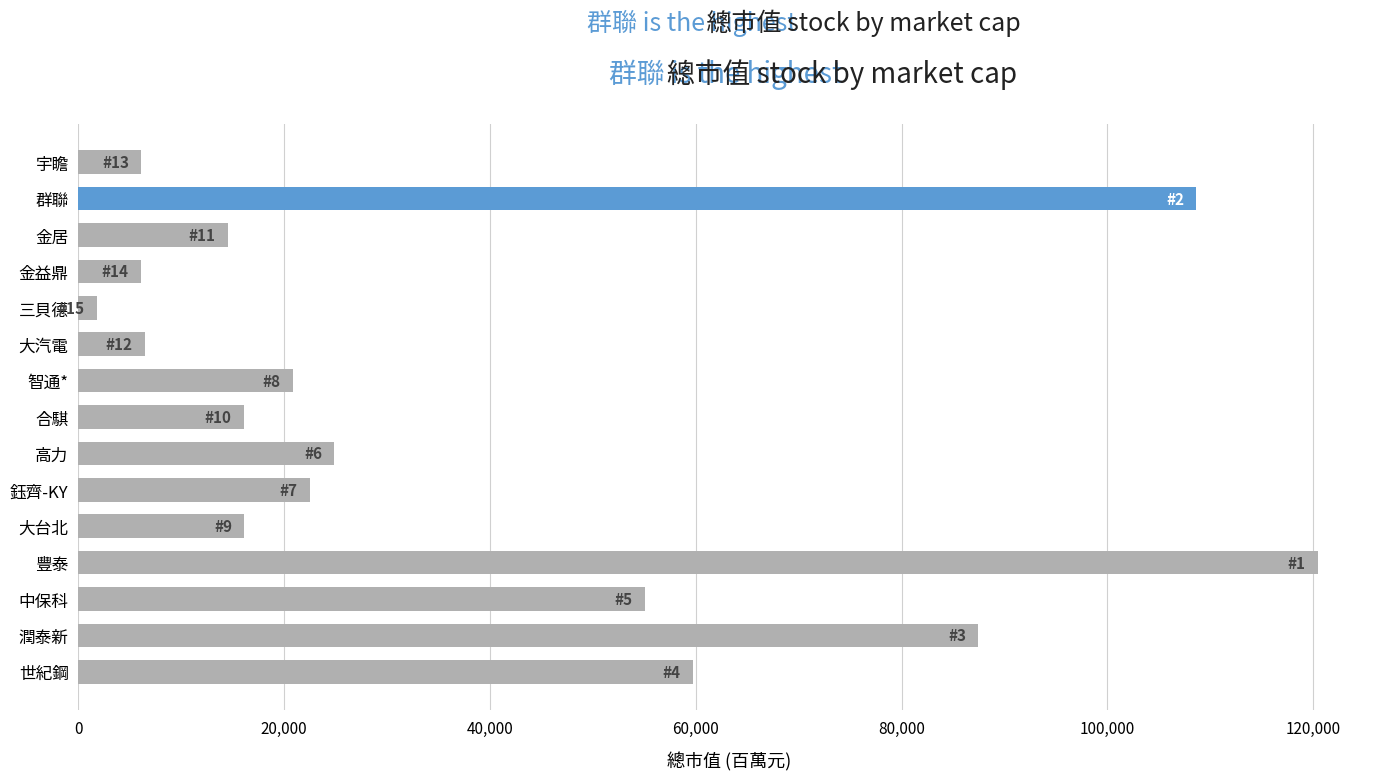

At which category does the chart reach its peak across all series?

豐泰